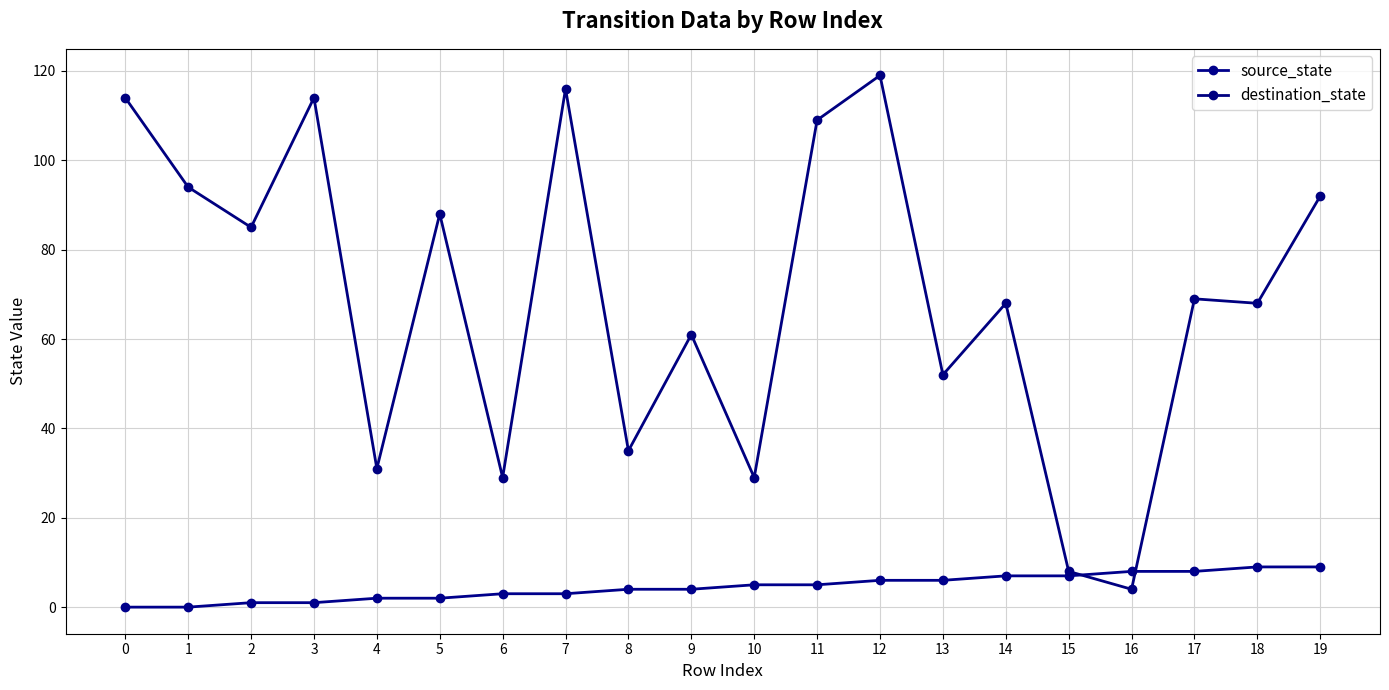

Is the value of source_state at 18 greater than the value of destination_state at 6?

No